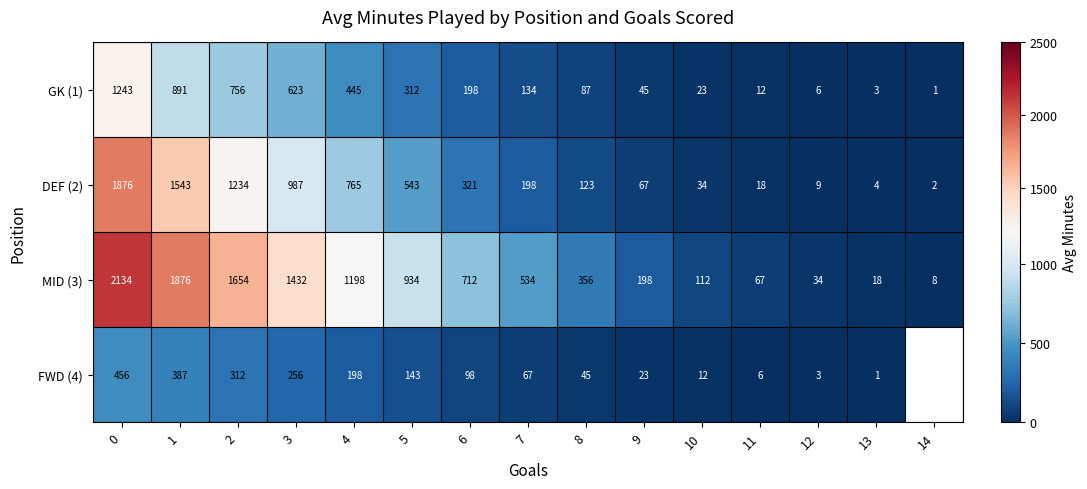

What is the total value across all series at 9?

333